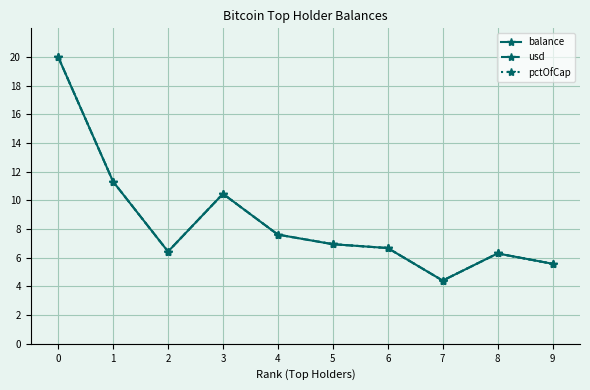

How many interior local peaks does the usd series have?

2